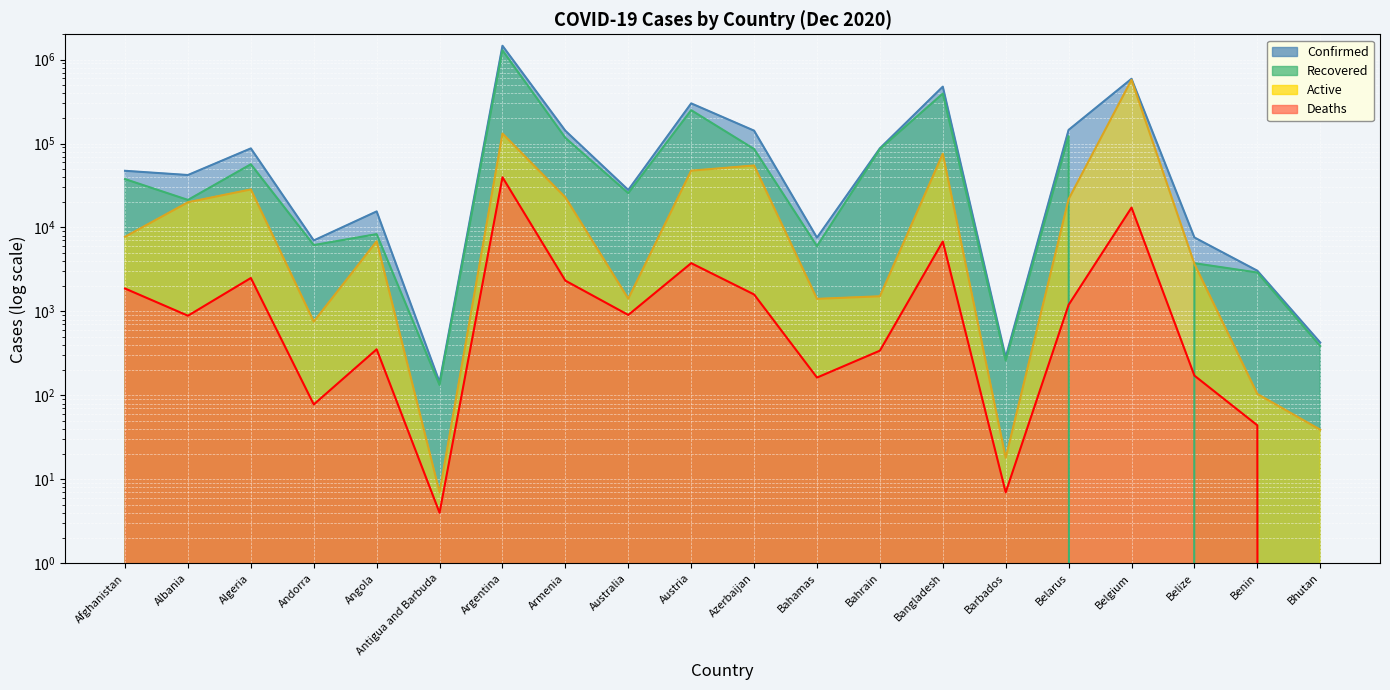

What is the difference between the highest and lowest values at Belarus?

144081